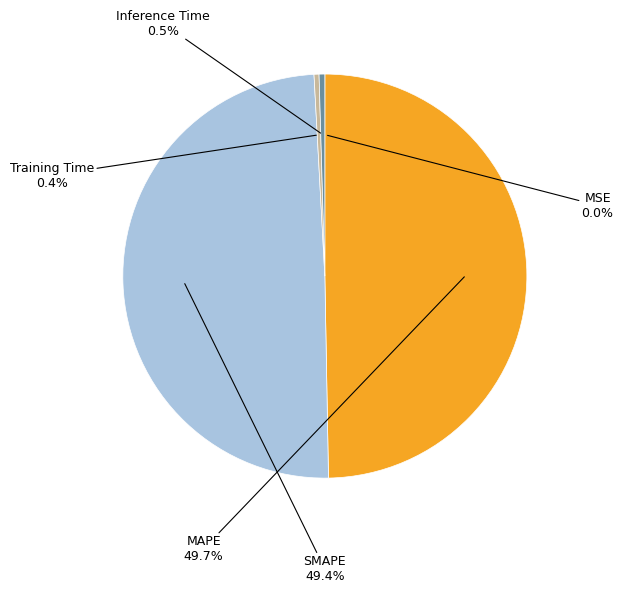

Combined, do MAPE and SMAPE account for over 50%?

Yes